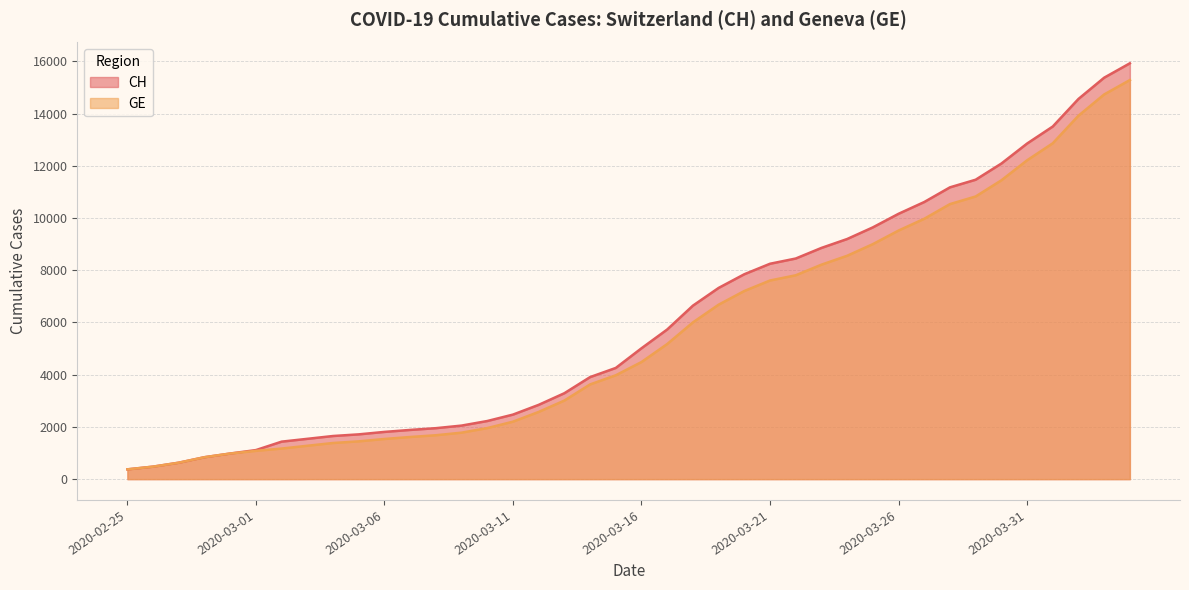

How many lines are shown in the chart?

2